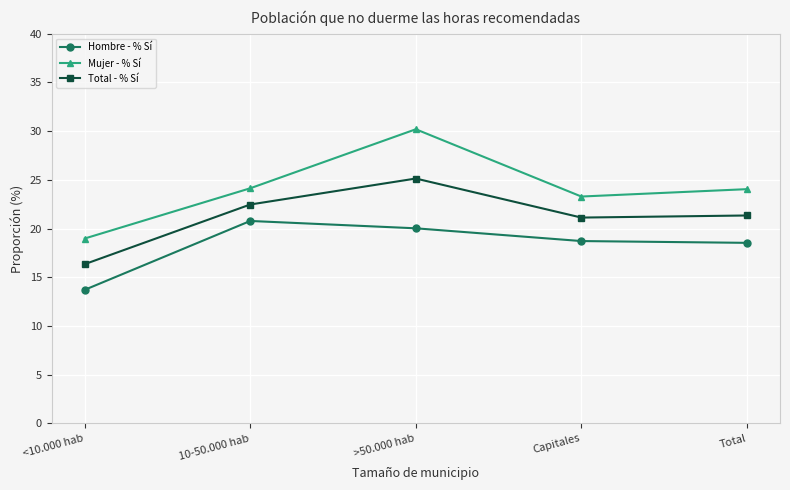

What is the highest value of the Total - % Sí series?

25.1